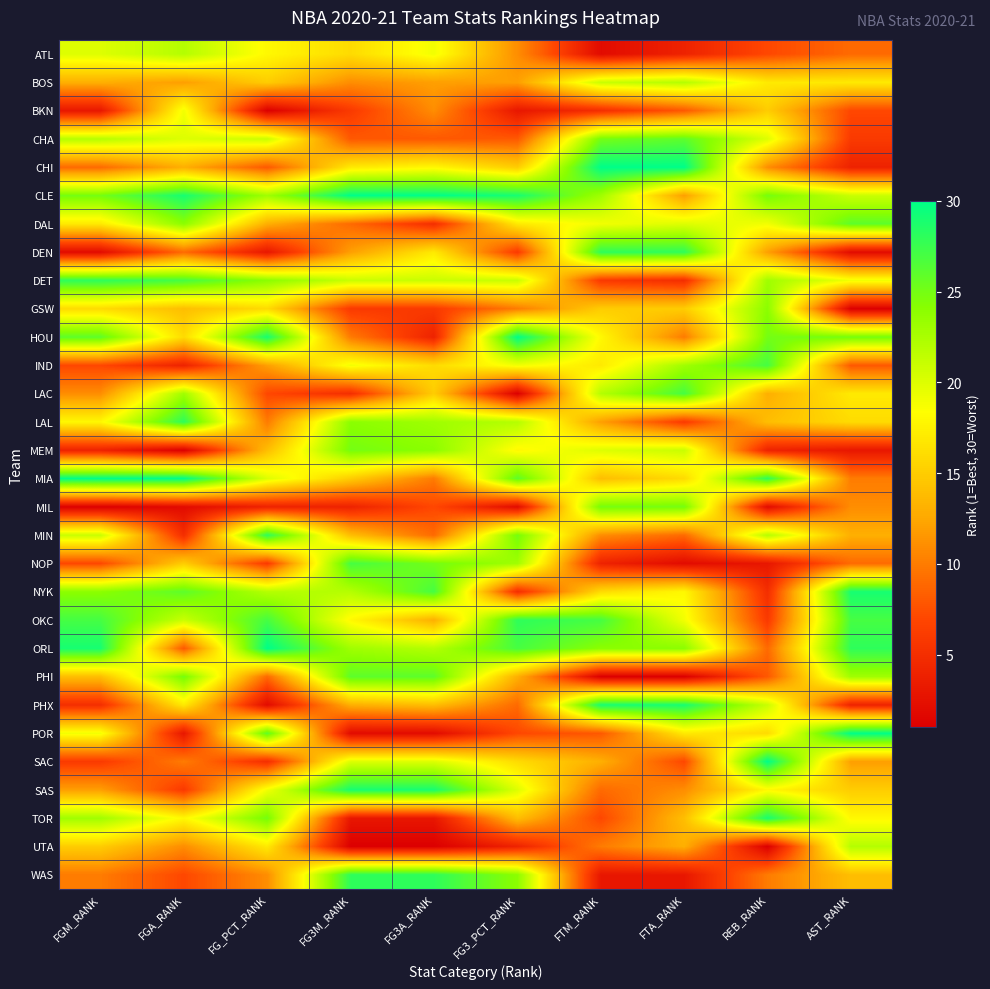

Reading left to right, transcribe all the data shown in this chart.

ATL: FGM_RANK=20	FGA_RANK=22	FG_PCT_RANK=18	FG3M_RANK=16	FG3A_RANK=19	FG3_PCT_RANK=11	FTM_RANK=2	FTA_RANK=4	REB_RANK=7	AST_RANK=9
BOS: FGM_RANK=13	FGA_RANK=12	FG_PCT_RANK=15	FG3M_RANK=11	FG3A_RANK=12	FG3_PCT_RANK=12	FTM_RANK=21	FTA_RANK=22	REB_RANK=17	AST_RANK=17
BKN: FGM_RANK=3	FGA_RANK=19	FG_PCT_RANK=1	FG3M_RANK=6	FG3A_RANK=11	FG3_PCT_RANK=3	FTM_RANK=5	FTA_RANK=8	REB_RANK=15	AST_RANK=7
CHA: FGM_RANK=22	FGA_RANK=20	FG_PCT_RANK=21	FG3M_RANK=8	FG3A_RANK=8	FG3_PCT_RANK=8	FTM_RANK=25	FTA_RANK=26	REB_RANK=20	AST_RANK=6
CHI: FGM_RANK=9	FGA_RANK=13	FG_PCT_RANK=8	FG3M_RANK=17	FG3A_RANK=18	FG3_PCT_RANK=15	FTM_RANK=30	FTA_RANK=30	REB_RANK=11	AST_RANK=4
CLE: FGM_RANK=25	FGA_RANK=29	FG_PCT_RANK=23	FG3M_RANK=30	FG3A_RANK=30	FG3_PCT_RANK=29	FTM_RANK=23	FTA_RANK=12	REB_RANK=25	AST_RANK=21
DAL: FGM_RANK=17	FGA_RANK=24	FG_PCT_RANK=13	FG3M_RANK=9	FG3A_RANK=5	FG3_PCT_RANK=17	FTM_RANK=19	FTA_RANK=20	REB_RANK=19	AST_RANK=26
DEN: FGM_RANK=2	FGA_RANK=9	FG_PCT_RANK=3	FG3M_RANK=12	FG3A_RANK=17	FG3_PCT_RANK=6	FTM_RANK=28	FTA_RANK=28	REB_RANK=12	AST_RANK=2
DET: FGM_RANK=28	FGA_RANK=27	FG_PCT_RANK=24	FG3M_RANK=21	FG3A_RANK=21	FG3_PCT_RANK=21	FTM_RANK=6	FTA_RANK=5	REB_RANK=23	AST_RANK=19
GSW: FGM_RANK=16	FGA_RANK=14	FG_PCT_RANK=16	FG3M_RANK=6	FG3A_RANK=6	FG3_PCT_RANK=10	FTM_RANK=15	FTA_RANK=15	REB_RANK=24	AST_RANK=1
HOU: FGM_RANK=26	FGA_RANK=16	FG_PCT_RANK=29	FG3M_RANK=10	FG3A_RANK=4	FG3_PCT_RANK=30	FTM_RANK=18	FTA_RANK=10	REB_RANK=25	AST_RANK=25
IND: FGM_RANK=7	FGA_RANK=4	FG_PCT_RANK=12	FG3M_RANK=19	FG3A_RANK=16	FG3_PCT_RANK=19	FTM_RANK=17	FTA_RANK=23	REB_RANK=27	AST_RANK=8
LAC: FGM_RANK=11	FGA_RANK=23	FG_PCT_RANK=7	FG3M_RANK=5	FG3A_RANK=15	FG3_PCT_RANK=1	FTM_RANK=22	FTA_RANK=27	REB_RANK=13	AST_RANK=17
LAL: FGM_RANK=18	FGA_RANK=28	FG_PCT_RANK=10	FG3M_RANK=24	FG3A_RANK=23	FG3_PCT_RANK=22	FTM_RANK=12	FTA_RANK=6	REB_RANK=14	AST_RANK=16
MEM: FGM_RANK=4	FGA_RANK=1	FG_PCT_RANK=14	FG3M_RANK=25	FG3A_RANK=24	FG3_PCT_RANK=18	FTM_RANK=20	FTA_RANK=21	REB_RANK=4	AST_RANK=3
MIA: FGM_RANK=30	FGA_RANK=30	FG_PCT_RANK=20	FG3M_RANK=15	FG3A_RANK=10	FG3_PCT_RANK=26	FTM_RANK=14	FTA_RANK=16	REB_RANK=28	AST_RANK=10
MIL: FGM_RANK=1	FGA_RANK=2	FG_PCT_RANK=4	FG3M_RANK=4	FG3A_RANK=7	FG3_PCT_RANK=2	FTM_RANK=25	FTA_RANK=25	REB_RANK=2	AST_RANK=11
MIN: FGM_RANK=21	FGA_RANK=5	FG_PCT_RANK=28	FG3M_RANK=14	FG3A_RANK=9	FG3_PCT_RANK=25	FTM_RANK=11	FTA_RANK=9	REB_RANK=22	AST_RANK=13
NOP: FGM_RANK=7	FGA_RANK=15	FG_PCT_RANK=6	FG3M_RANK=27	FG3A_RANK=25	FG3_PCT_RANK=23	FTM_RANK=4	FTA_RANK=2	REB_RANK=3	AST_RANK=9
NYK: FGM_RANK=24	FGA_RANK=26	FG_PCT_RANK=22	FG3M_RANK=22	FG3A_RANK=27	FG3_PCT_RANK=5	FTM_RANK=16	FTA_RANK=18	REB_RANK=5	AST_RANK=29
OKC: FGM_RANK=27	FGA_RANK=21	FG_PCT_RANK=27	FG3M_RANK=18	FG3A_RANK=13	FG3_PCT_RANK=28	FTM_RANK=27	FTA_RANK=19	REB_RANK=6	AST_RANK=27
ORL: FGM_RANK=29	FGA_RANK=8	FG_PCT_RANK=30	FG3M_RANK=23	FG3A_RANK=22	FG3_PCT_RANK=27	FTM_RANK=24	FTA_RANK=24	REB_RANK=9	AST_RANK=28
PHI: FGM_RANK=14	FGA_RANK=25	FG_PCT_RANK=9	FG3M_RANK=26	FG3A_RANK=26	FG3_PCT_RANK=13	FTM_RANK=1	FTA_RANK=1	REB_RANK=8	AST_RANK=23
PHX: FGM_RANK=5	FGA_RANK=17	FG_PCT_RANK=2	FG3M_RANK=13	FG3A_RANK=14	FG3_PCT_RANK=9	FTM_RANK=29	FTA_RANK=29	REB_RANK=21	AST_RANK=4
POR: FGM_RANK=19	FGA_RANK=3	FG_PCT_RANK=26	FG3M_RANK=2	FG3A_RANK=2	FG3_PCT_RANK=7	FTM_RANK=8	FTA_RANK=17	REB_RANK=16	AST_RANK=30
SAC: FGM_RANK=6	FGA_RANK=10	FG_PCT_RANK=5	FG3M_RANK=20	FG3A_RANK=20	FG3_PCT_RANK=16	FTM_RANK=13	FTA_RANK=7	REB_RANK=30	AST_RANK=12
SAS: FGM_RANK=12	FGA_RANK=6	FG_PCT_RANK=19	FG3M_RANK=29	FG3A_RANK=29	FG3_PCT_RANK=20	FTM_RANK=9	FTA_RANK=11	REB_RANK=18	AST_RANK=15
TOR: FGM_RANK=23	FGA_RANK=18	FG_PCT_RANK=25	FG3M_RANK=3	FG3A_RANK=3	FG3_PCT_RANK=14	FTM_RANK=7	FTA_RANK=14	REB_RANK=29	AST_RANK=18
UTA: FGM_RANK=15	FGA_RANK=11	FG_PCT_RANK=17	FG3M_RANK=1	FG3A_RANK=1	FG3_PCT_RANK=4	FTM_RANK=10	FTA_RANK=13	REB_RANK=1	AST_RANK=22
WAS: FGM_RANK=10	FGA_RANK=7	FG_PCT_RANK=11	FG3M_RANK=28	FG3A_RANK=28	FG3_PCT_RANK=24	FTM_RANK=3	FTA_RANK=3	REB_RANK=10	AST_RANK=14